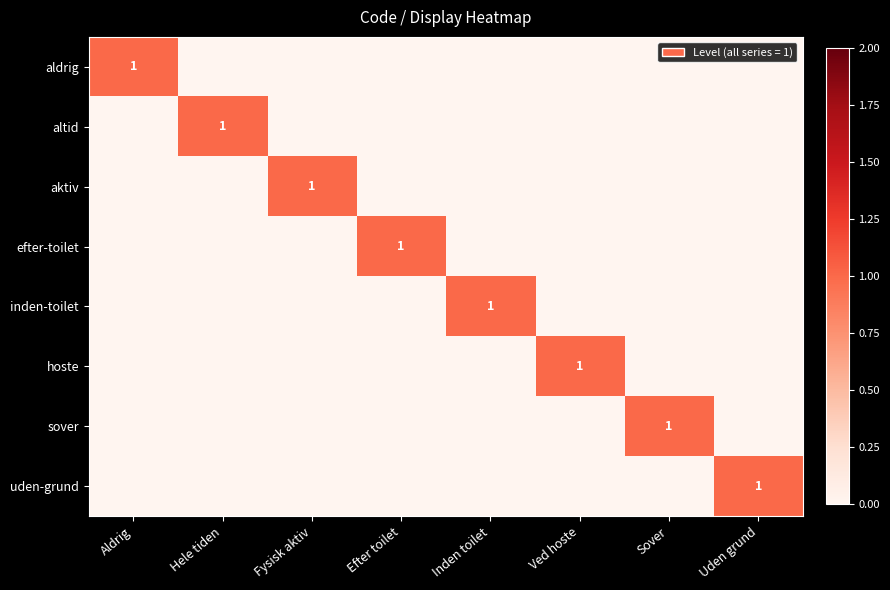

At Ved hoste, list the series in order from smallest to largest.

aldrig, altid, aktiv, efter-toilet, inden-toilet, sover, uden-grund, hoste